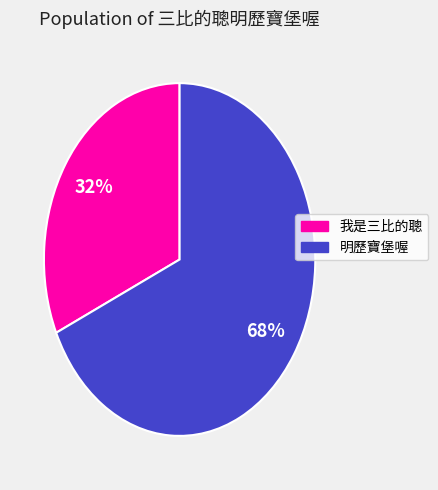

To the nearest percent, what is the difference between the largest and smallest slice percentages?

36%